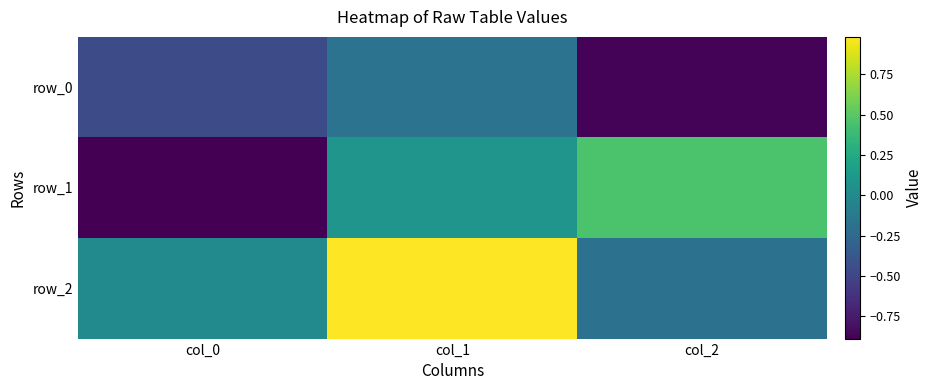

At which label does row_1 first exceed 0?

col_1